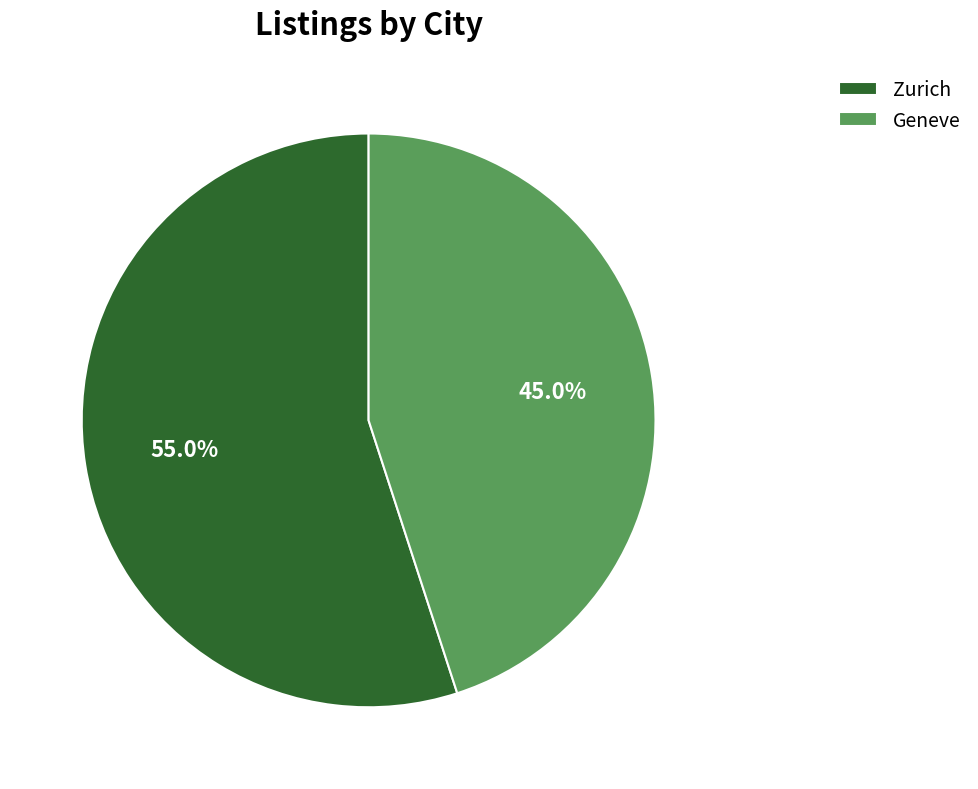

What percentage is the Geneve slice, to the nearest percent?

45%